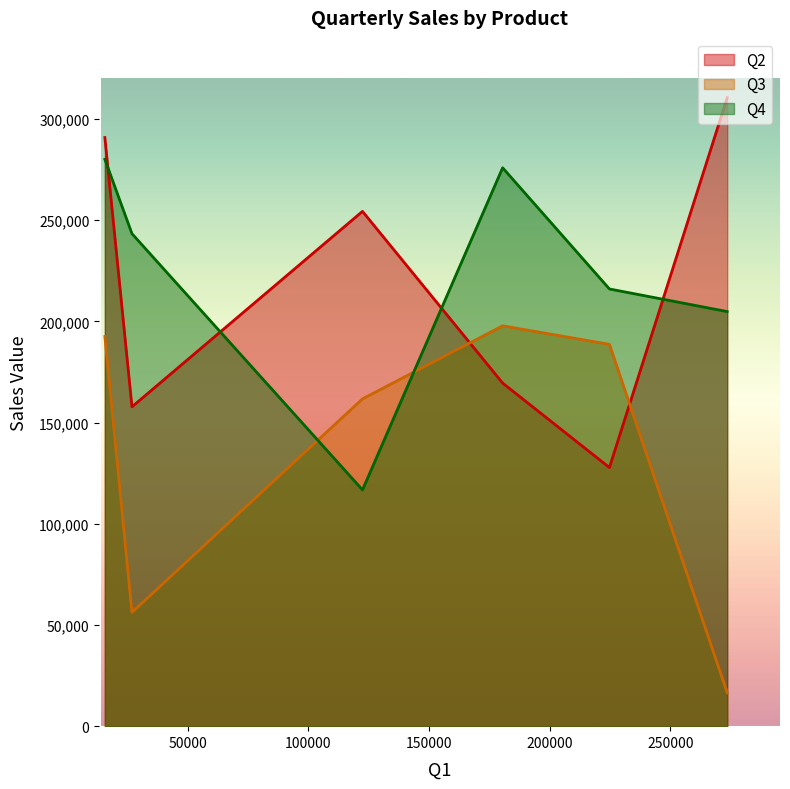

Which series has the widest spread of values?

Q2